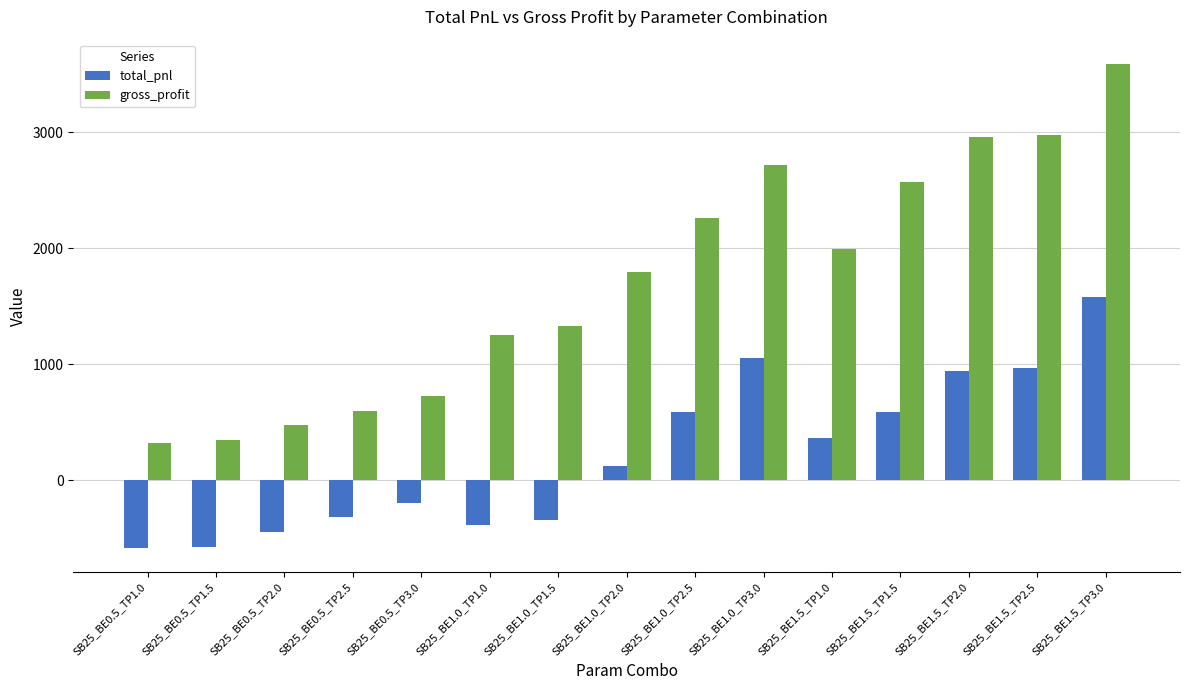

What is the sum of the gross_profit values at SB25_BE0.5_TP1.5 and SB25_BE0.5_TP3.0?

1070.9